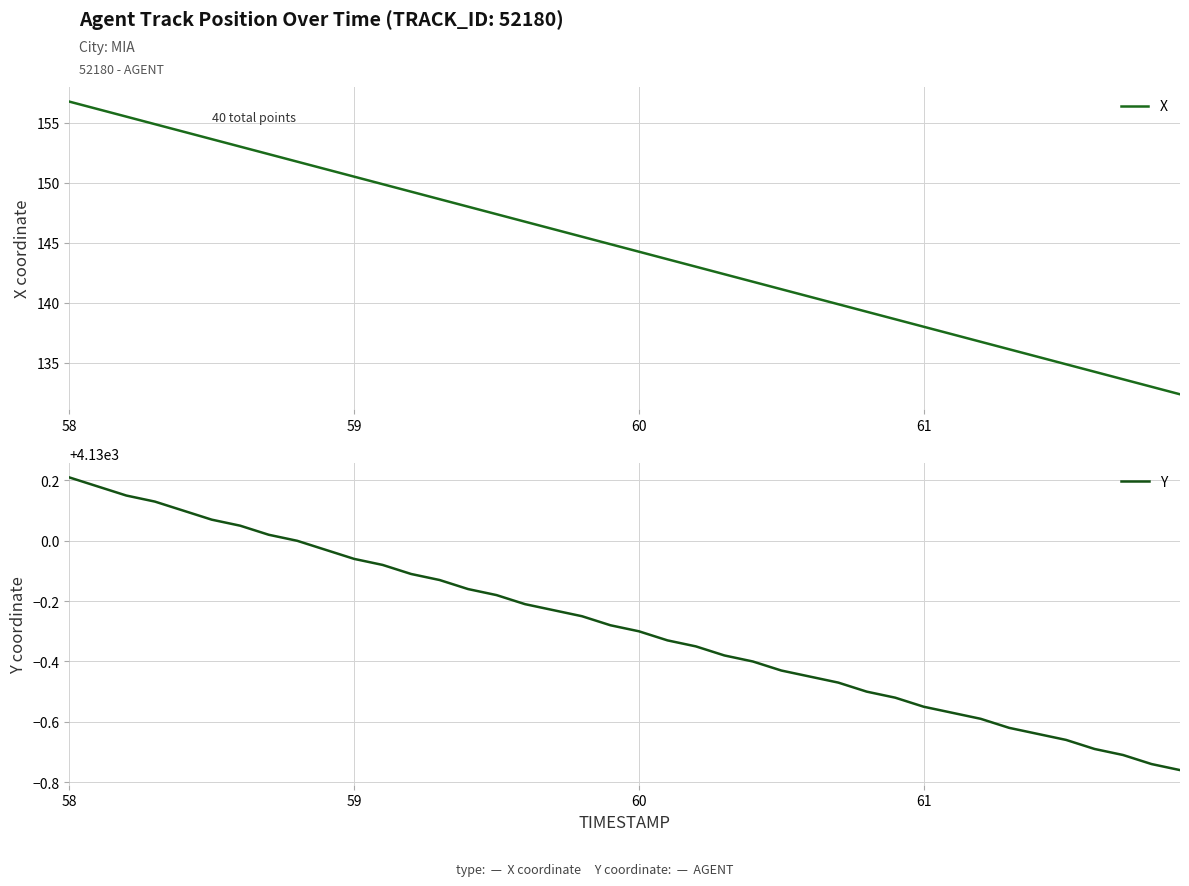

At which label does X reach its peak?

58